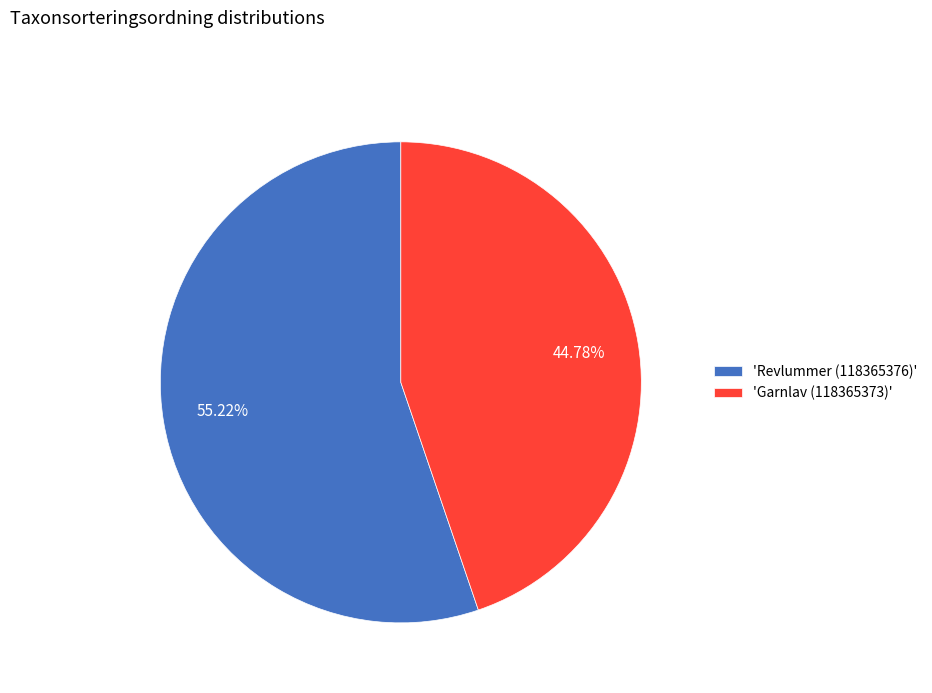

How many slices are in this pie chart?

2